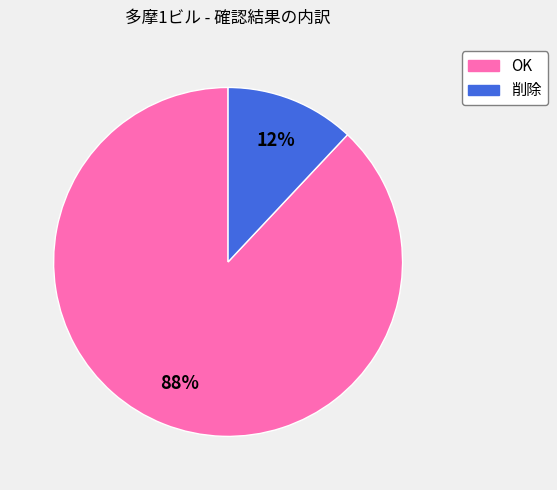

Count the number of slices in the pie.

2